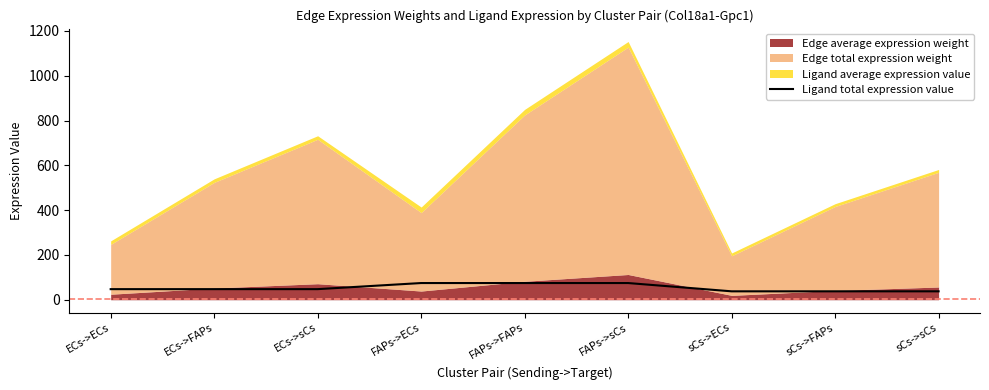

The Ligand total expression value series shows 37.6 at sCs->FAPs. True or false?

True